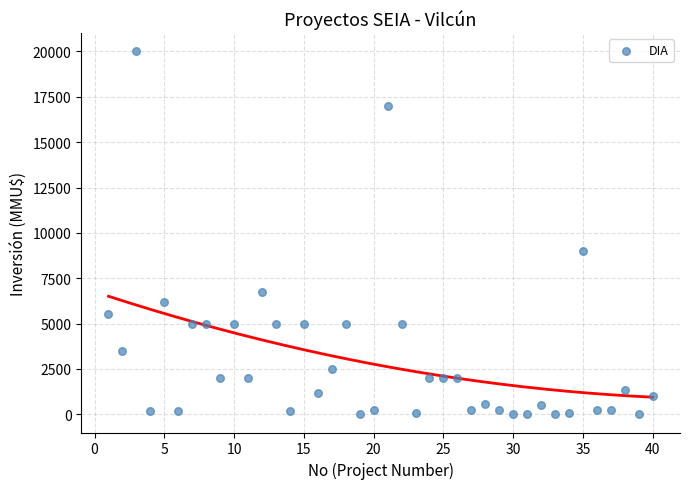

What Y value in the scatter plot is closest to 10000?

9000